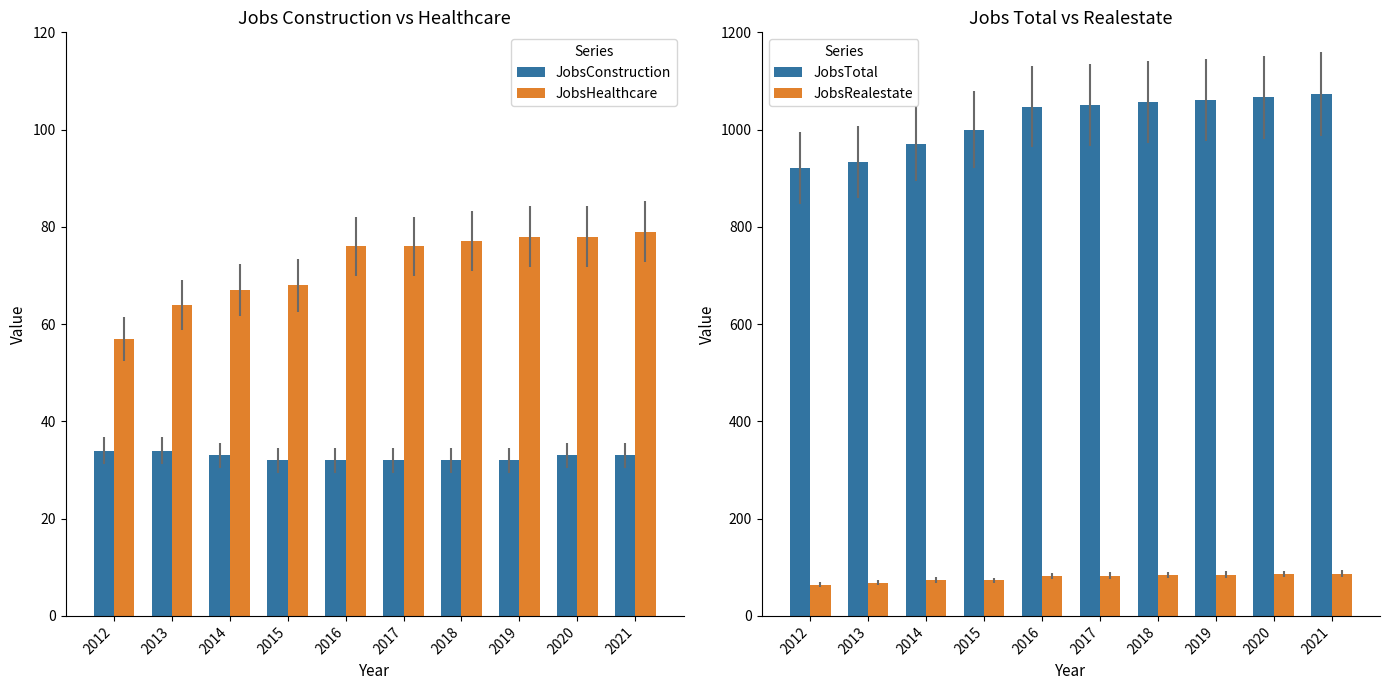

What is the spread (max minus min) of values at 2019?

1029